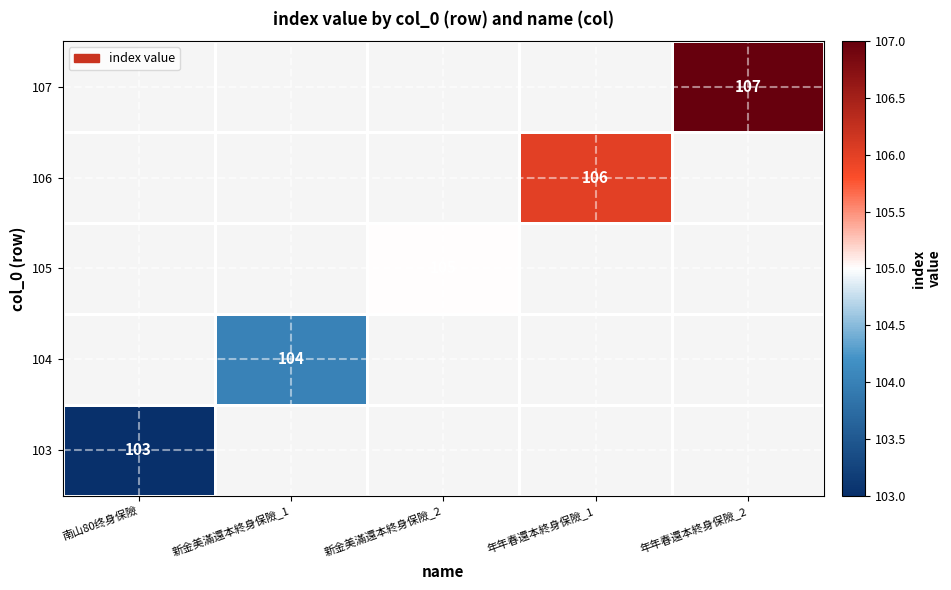

At which category does the chart reach its minimum across all series?

南山80终身保險